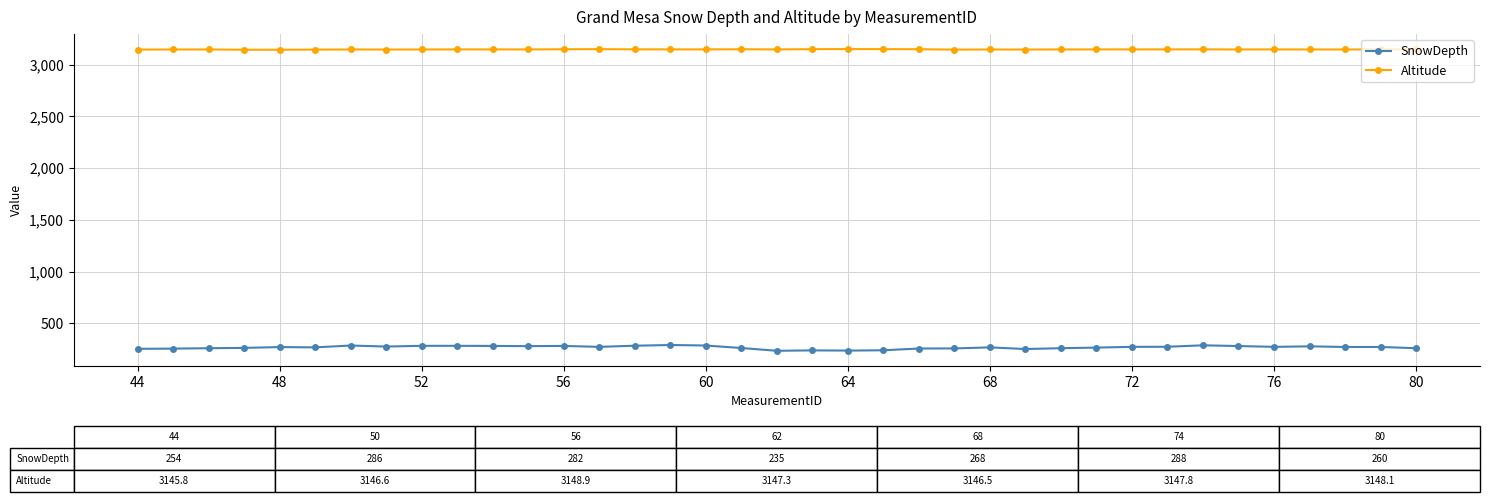

At how many categories does at least one series exceed 1194?

37